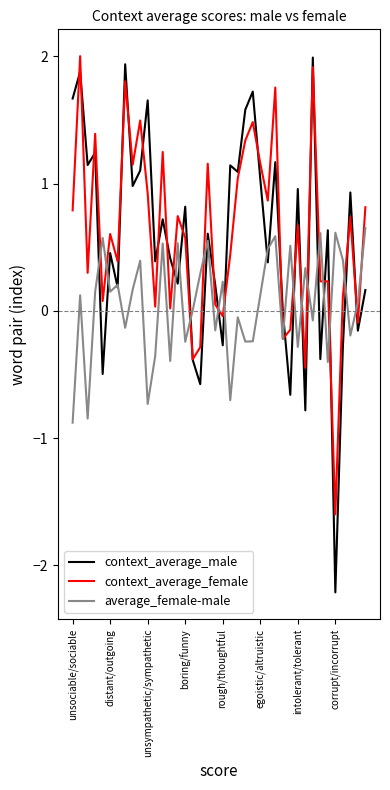

What is the maximum value shown in the chart?

2.0